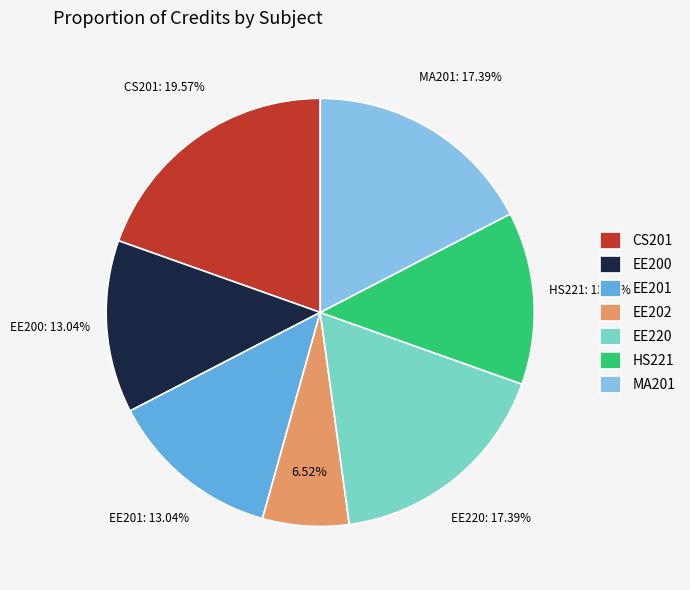

Is it true that EE201 is 13% of the pie?

True